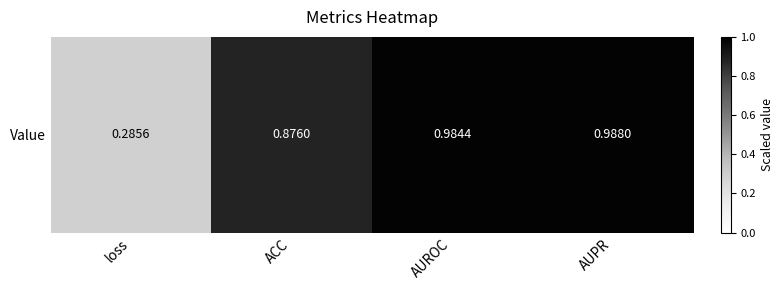

Reading right to left, what are all the values shown in this chart?

AUPR=1.0	AUROC=1.0	ACC=0.9	loss=0.3